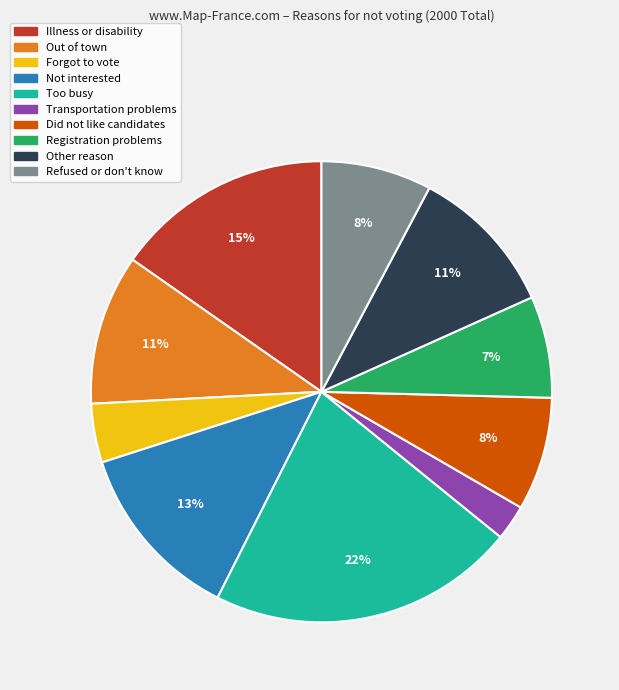

Is the sum of Did not like candidates and Forgot to vote greater than half?

No